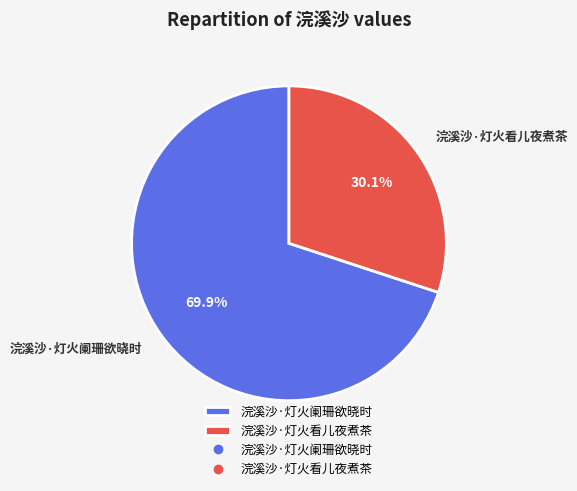

Which category has the smallest portion of the pie?

浣溪沙·灯火看儿夜煮茶